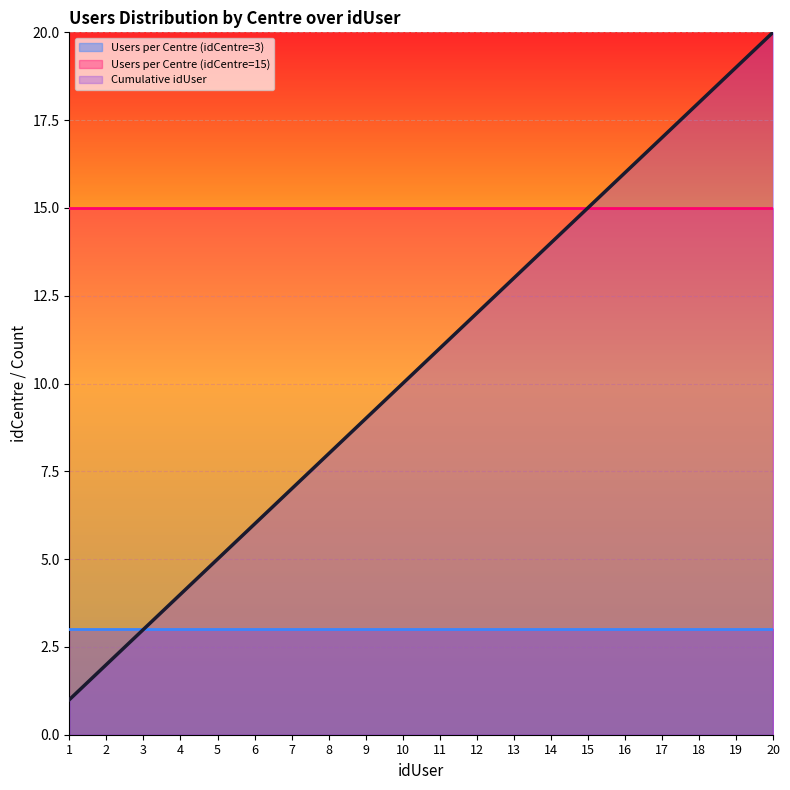

What is the value of the Users per Centre (idCentre=3) point at the 6th from the left?

3